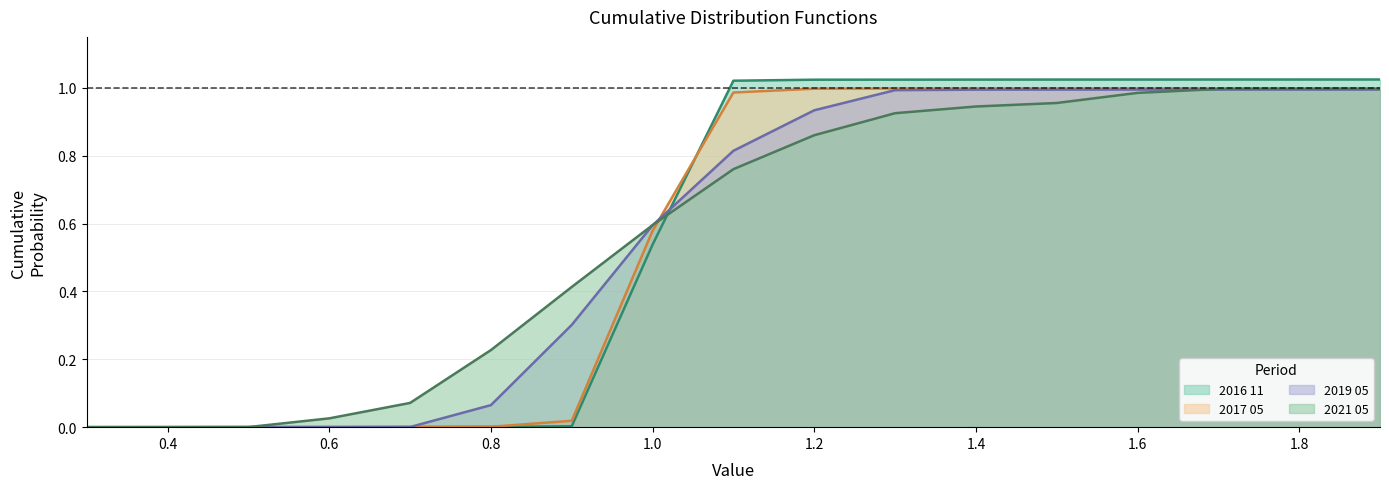

At 0.6, list the series in order from smallest to largest.

2016 11, 2017 05, 2019 05, 2021 05